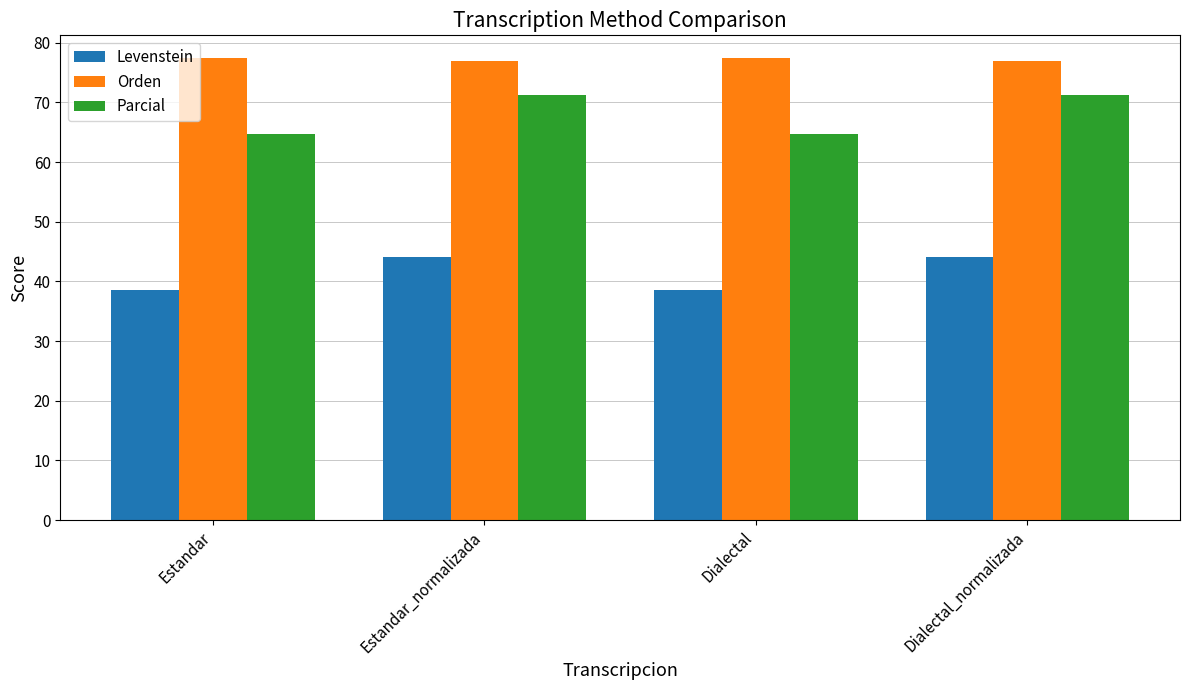

Which series has the widest spread of values?

Parcial